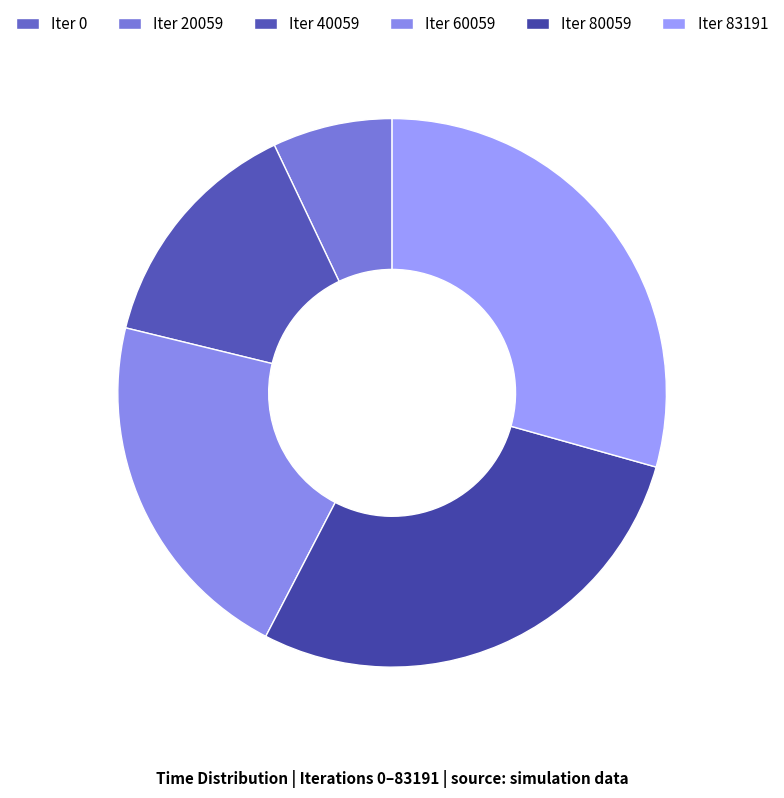

Count the number of slices in the pie.

6